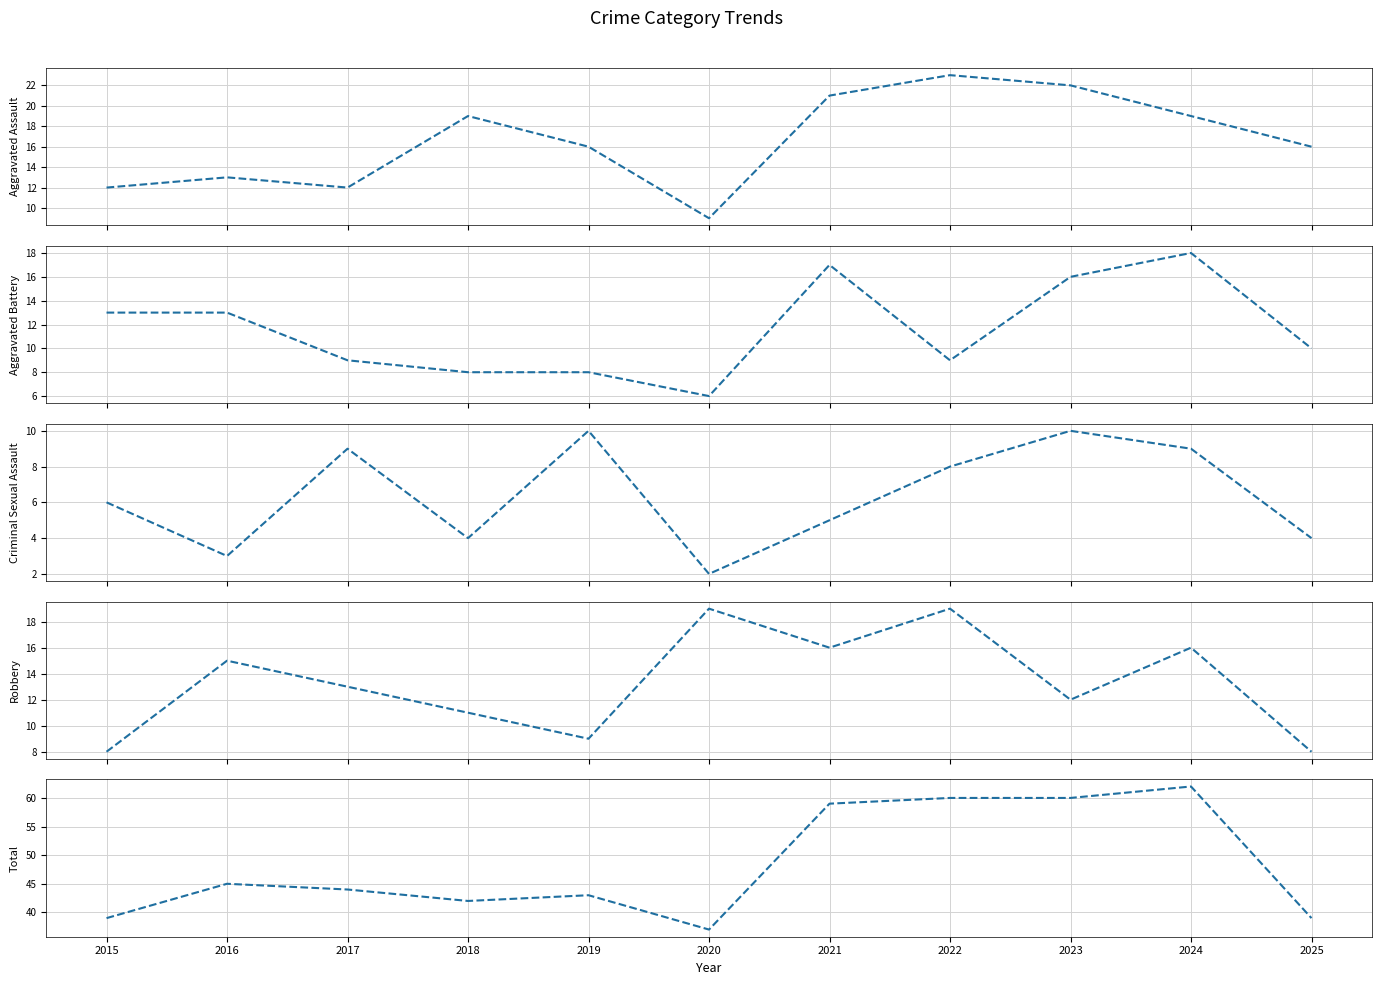

Which category has the highest value in the Total series?

2024